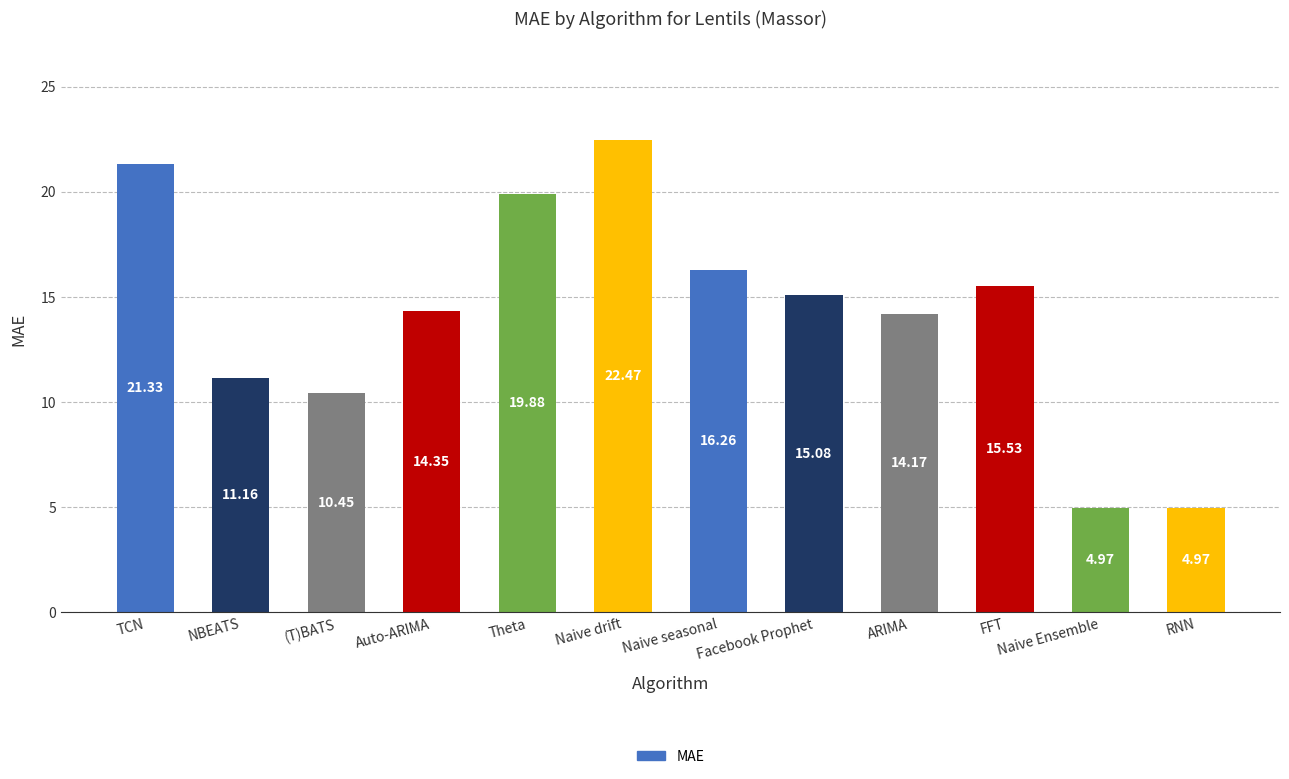

What is the value of the 10th bar from the left?

15.5